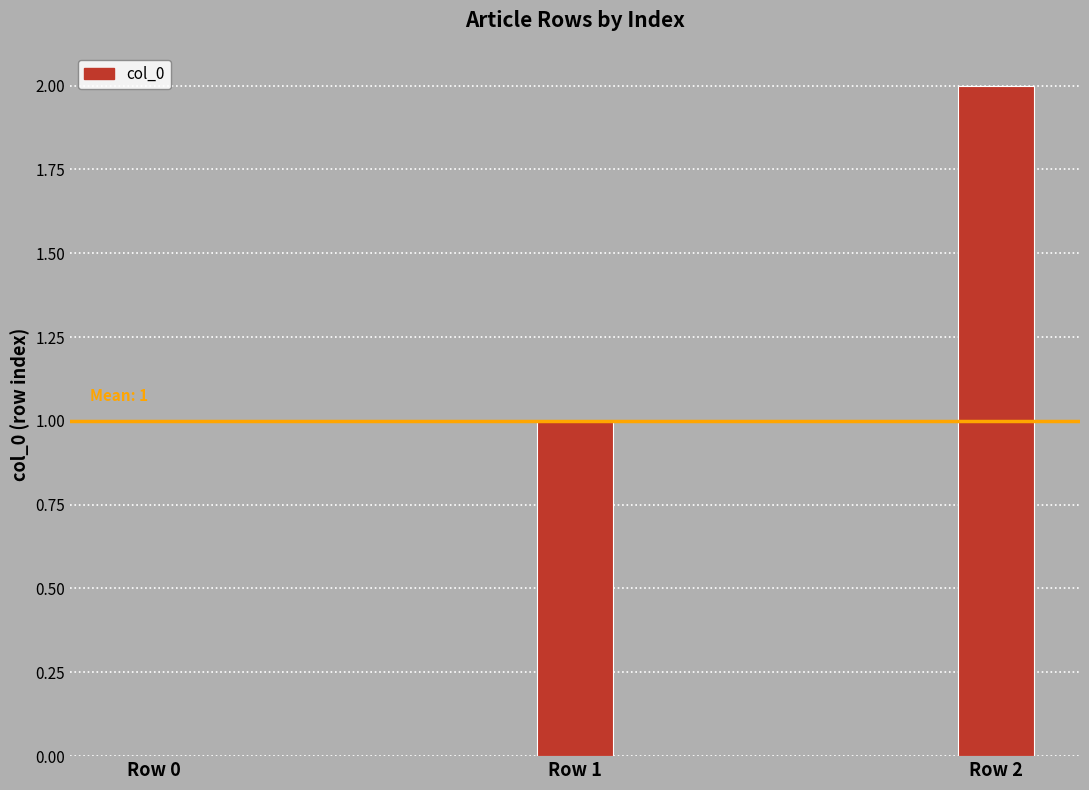

What is the sum of the values at Row 2 and Row 0?

2